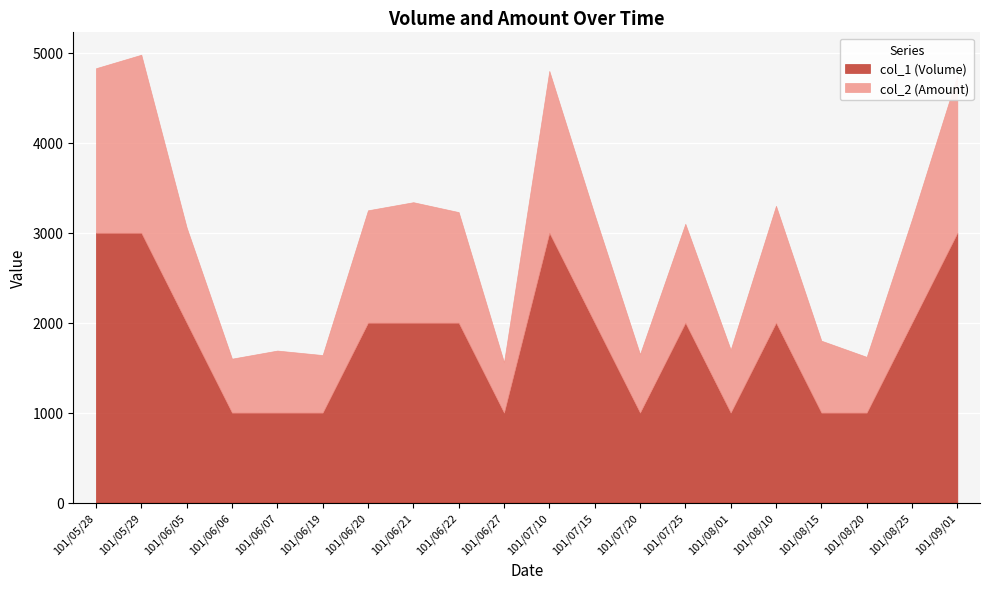

Count the col_1 (Volume) values in the range 1000 to 2000.

16